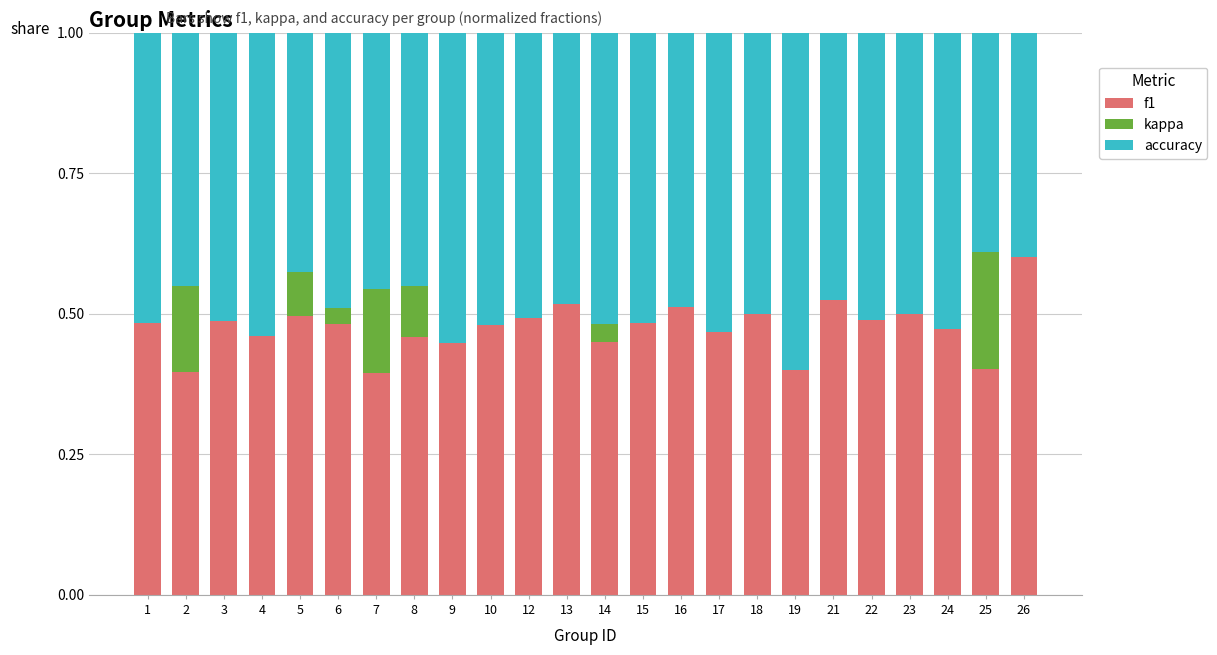

Is it true that f1 equals 0.5 at 24?

True